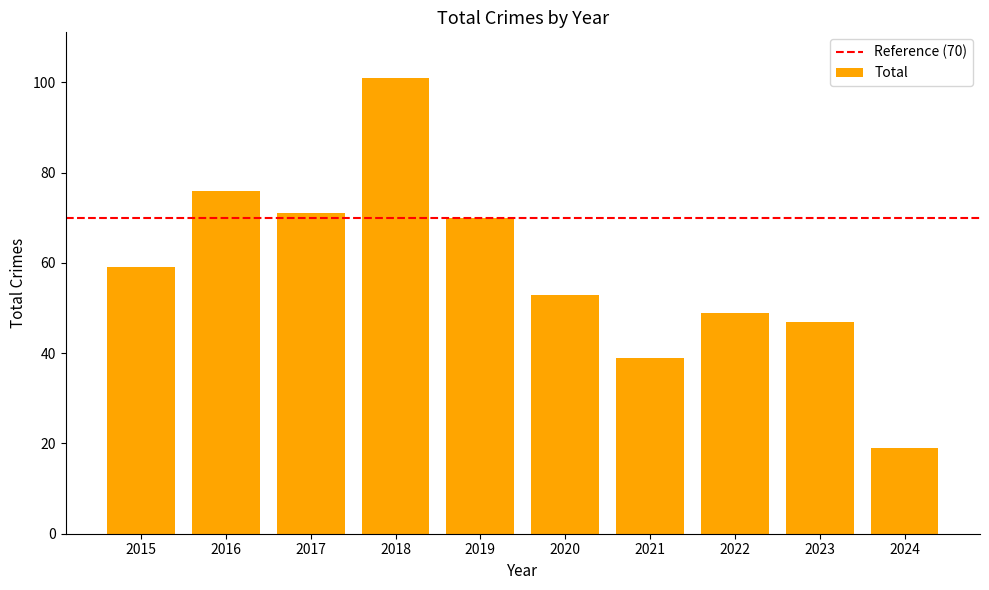

Rank the categories by value from lowest to highest.

2024, 2021, 2023, 2022, 2020, 2015, 2019, 2017, 2016, 2018